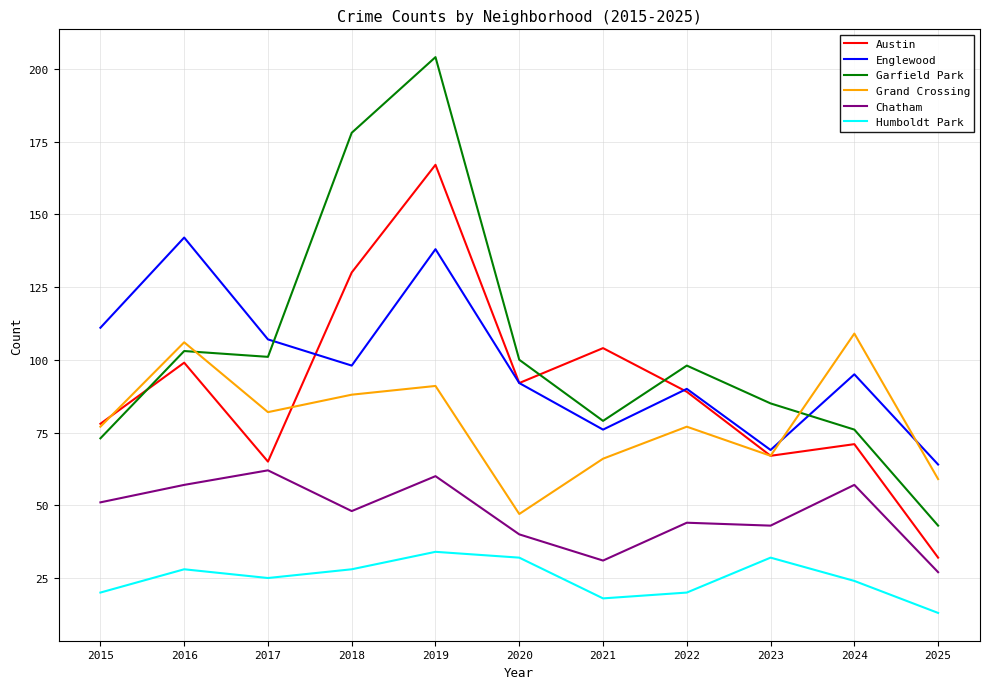

What is the smallest value displayed?

13